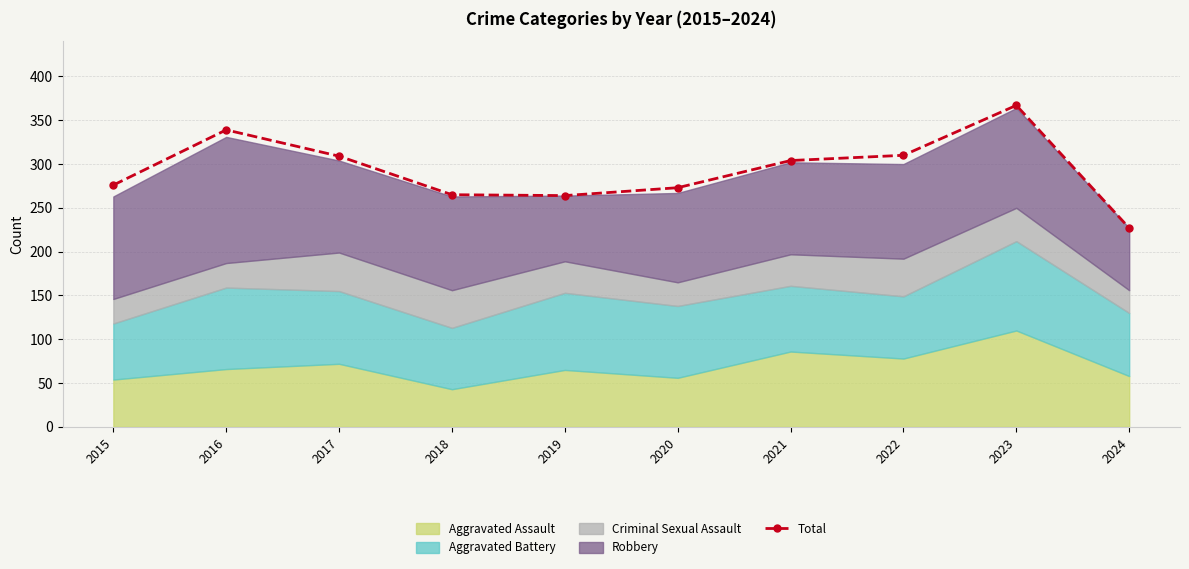

How many lines are shown in the chart?

1